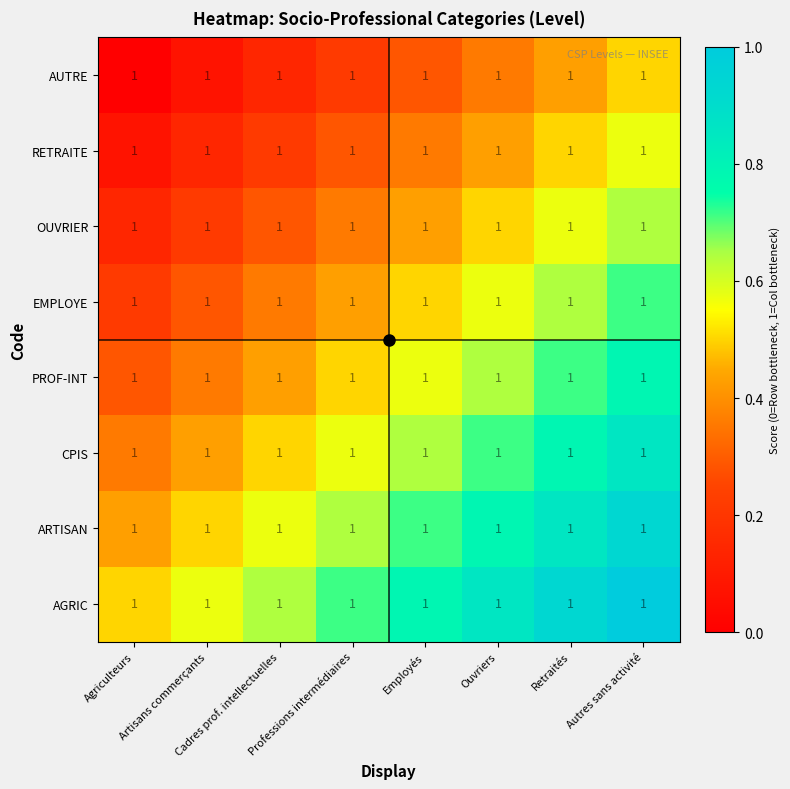

Rank the categories by ARTISAN value from highest to lowest.

Autres sans activité, Retraités, Ouvriers, Employés, Professions intermédiaires, Cadres prof. intellectuelles, Artisans commerçants, Agriculteurs